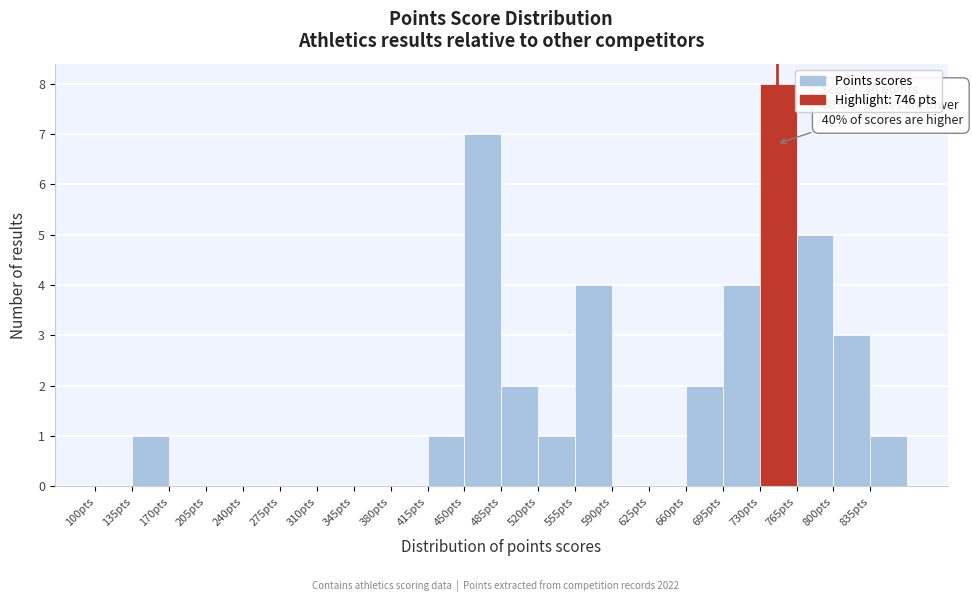

Which range on the x-axis has the tallest bar?

730 to 765